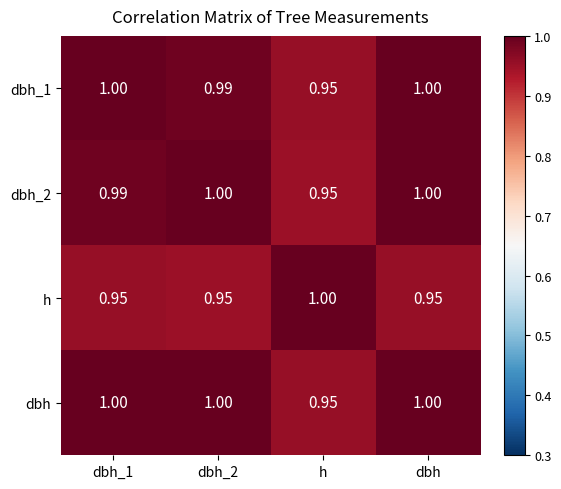

At which category is the sum across all series the highest?

dbh